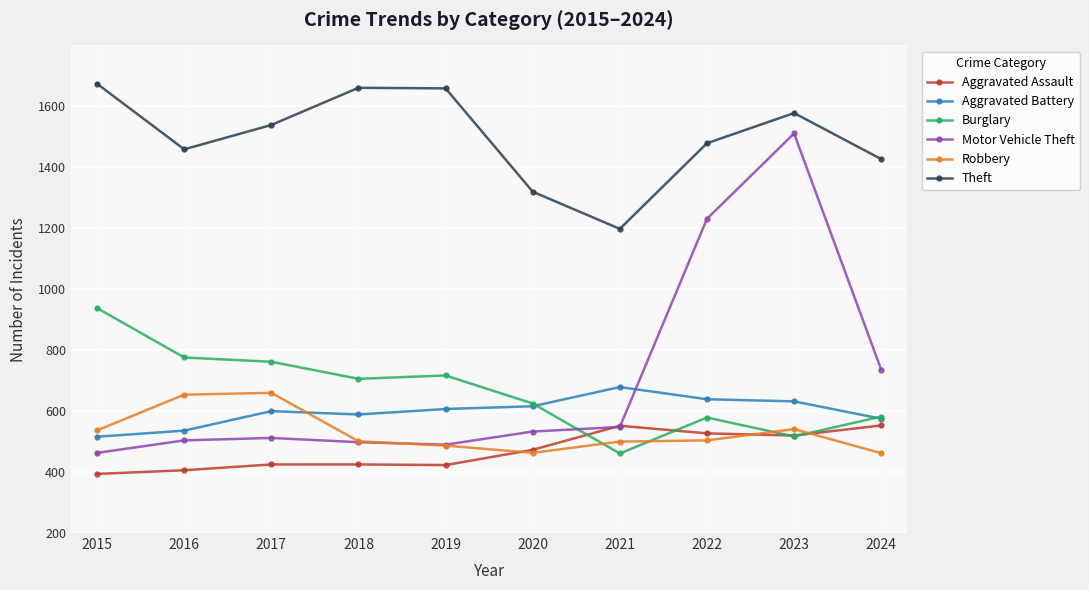

The value of Burglary at 2023 is 484. True or false?

False